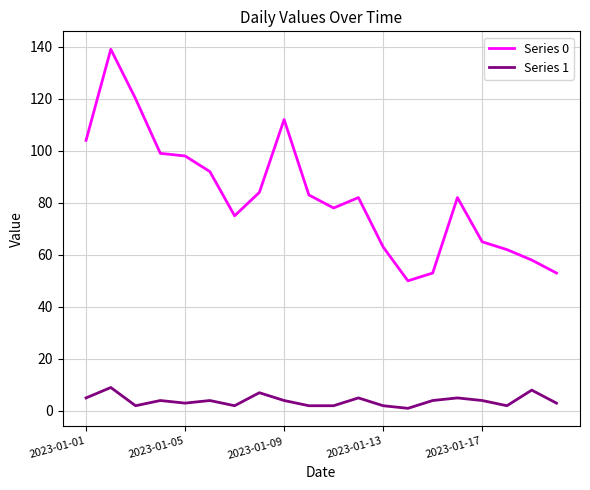

Which series has the largest range (max minus min)?

Series 0